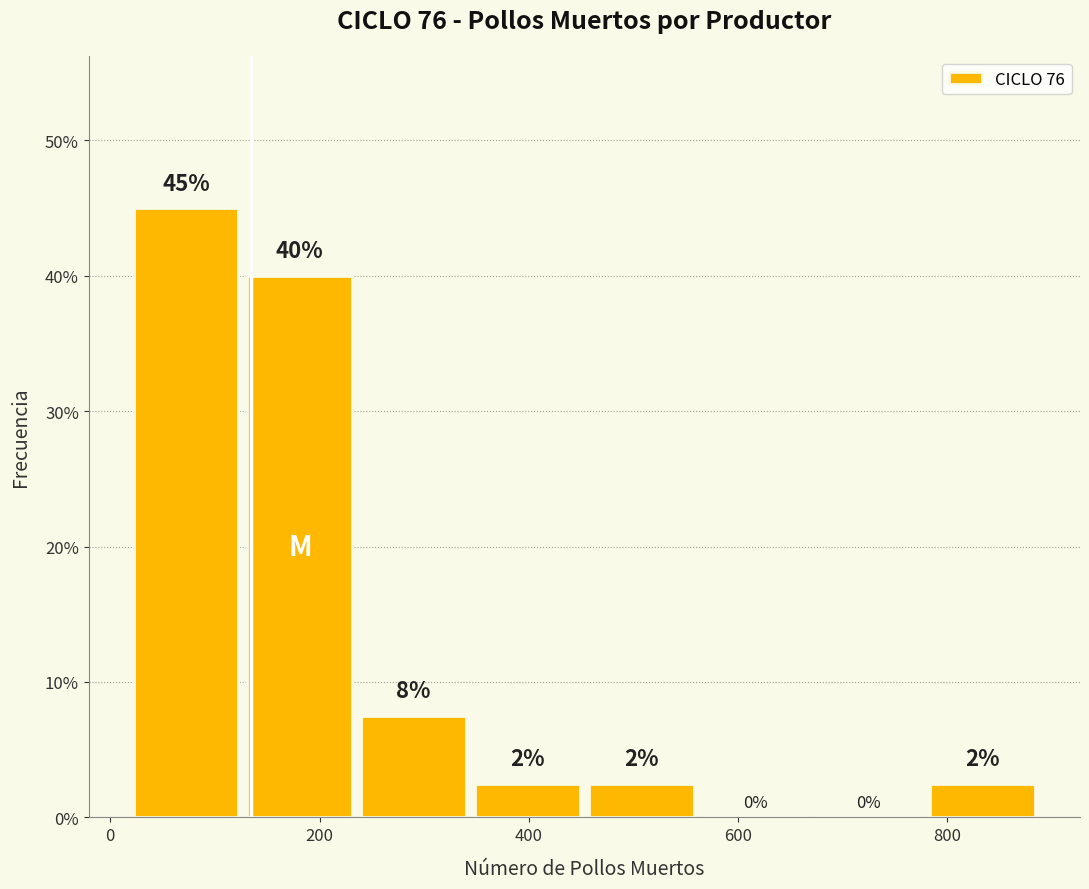

Which range on the x-axis has the tallest bar?

20 to 120